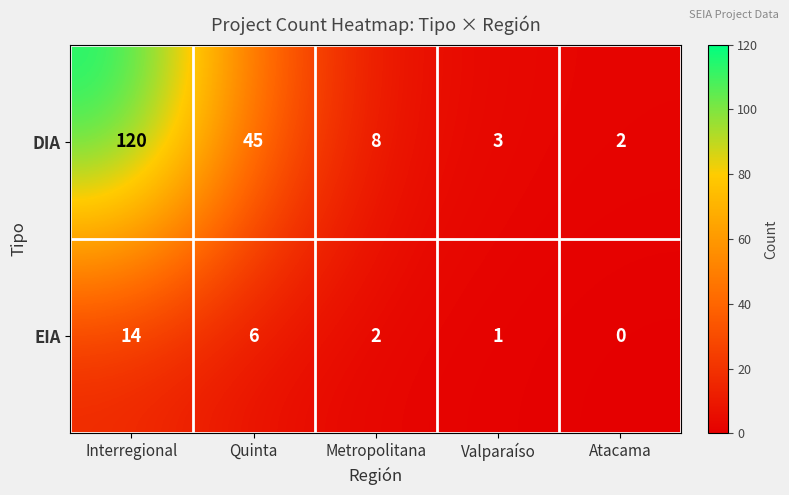

What is the difference between the EIA values at Valparaíso and Quinta?

5